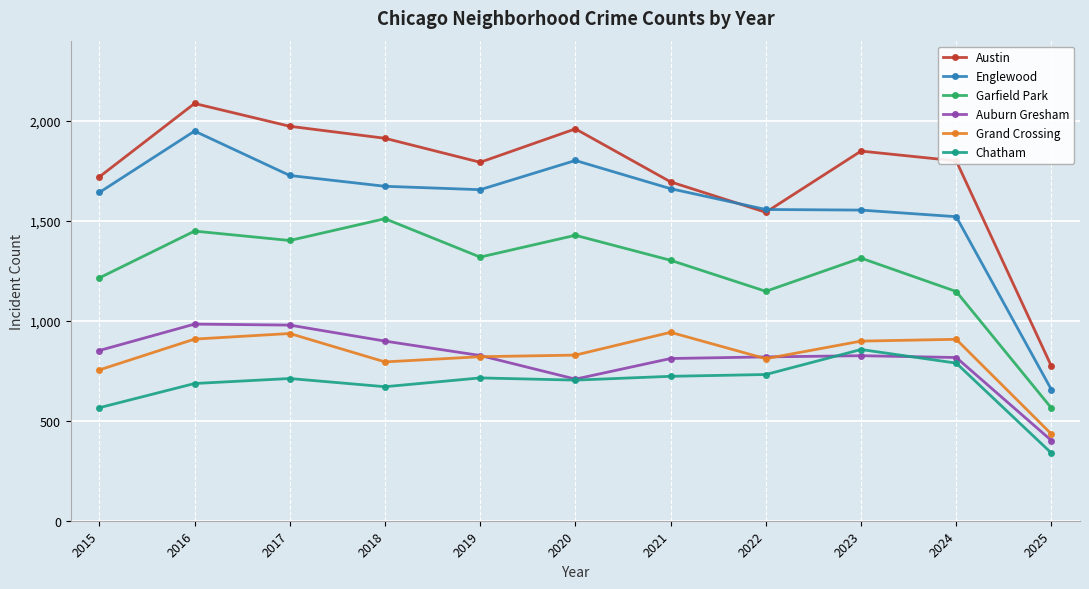

Rank the series at 2018 from lowest to highest value.

Chatham, Grand Crossing, Auburn Gresham, Garfield Park, Englewood, Austin